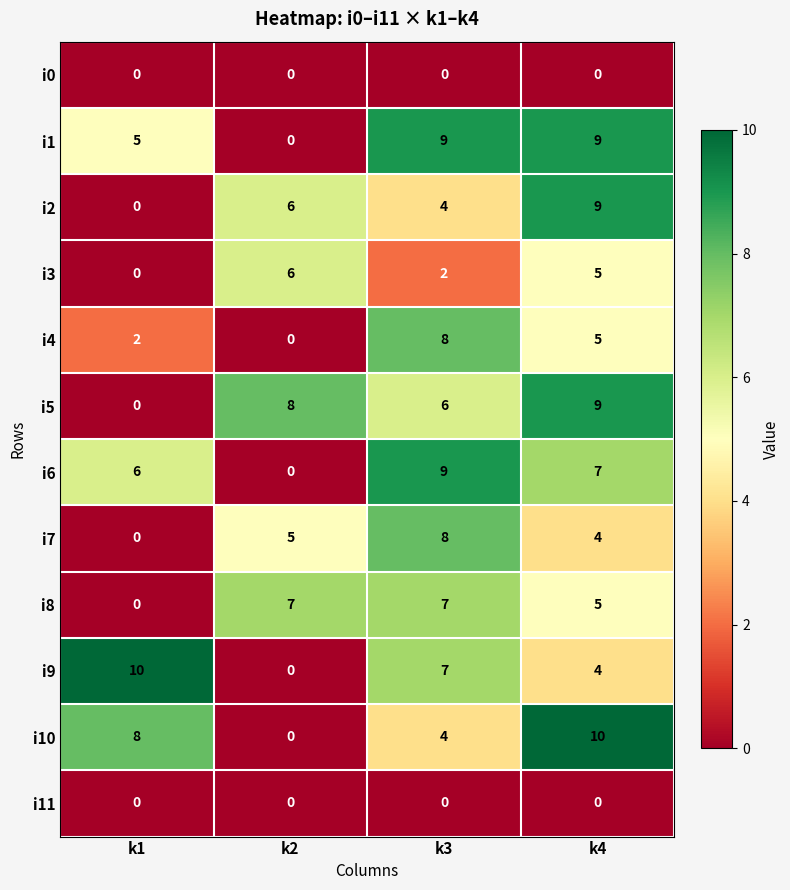

The value of i1 at k2 is 0. True or false?

True